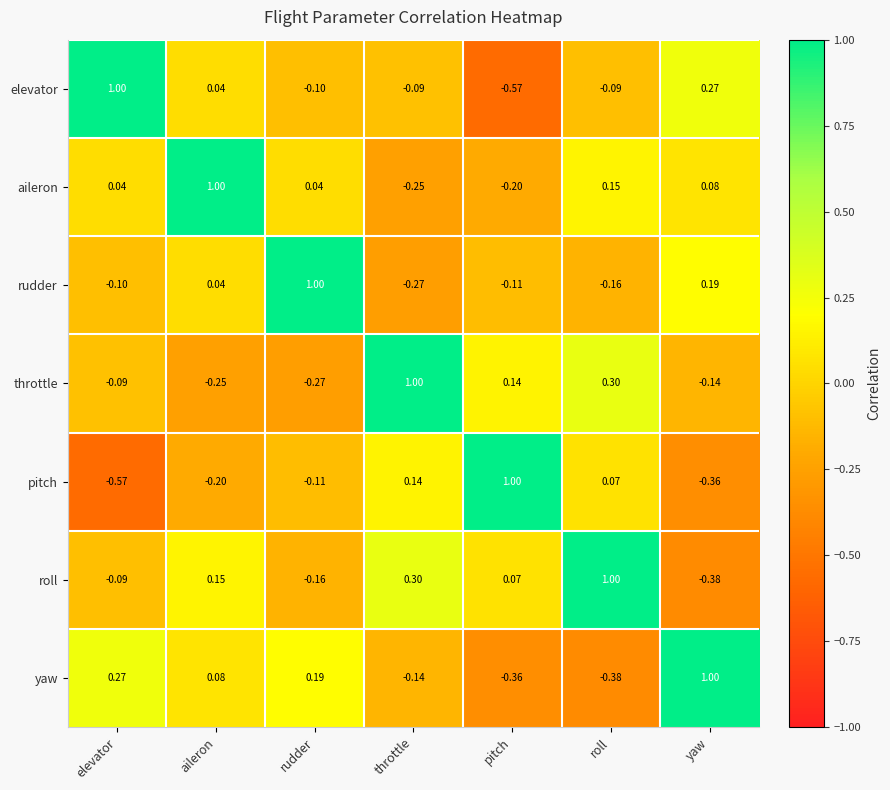

At which category is the sum across all series the highest?

roll